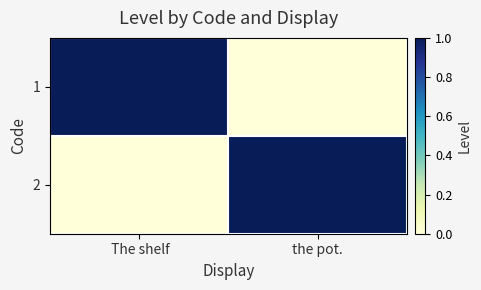

Reading left to right, list all the values displayed in this chart.

1:  The shelf=1	the pot.=0
2:  The shelf=0	the pot.=1